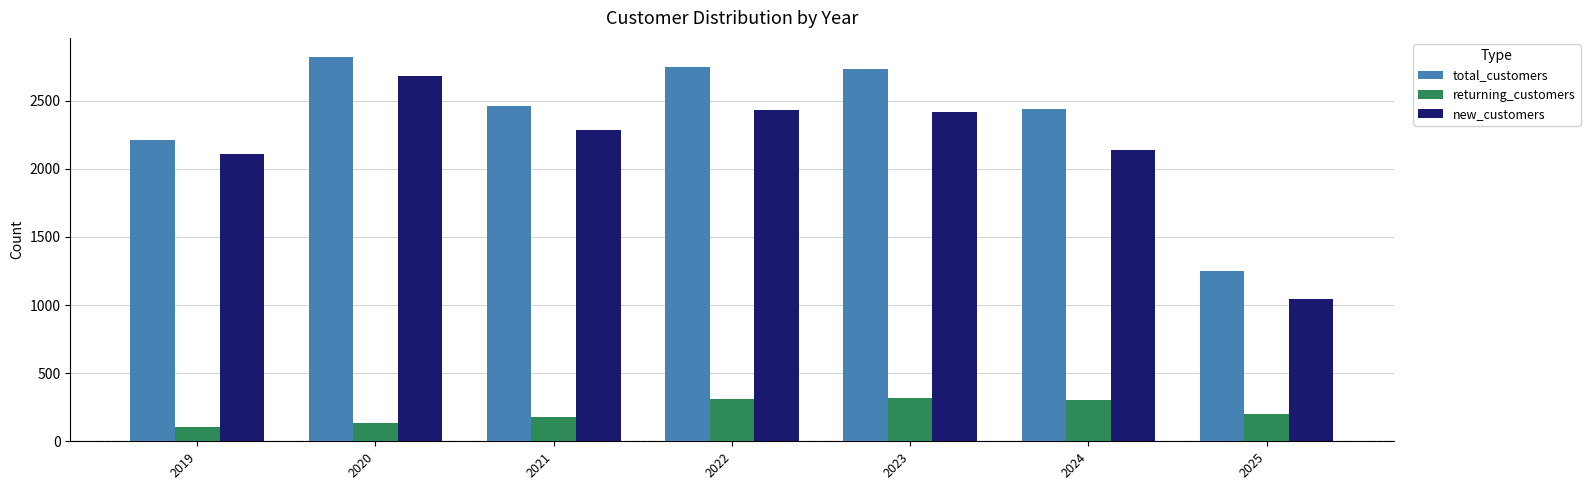

Which category has the lowest value in the new_customers series?

2025